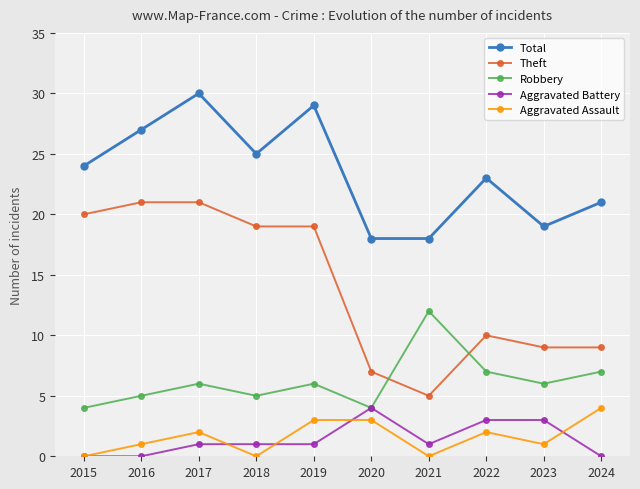

Which series has the largest total across all categories?

Total